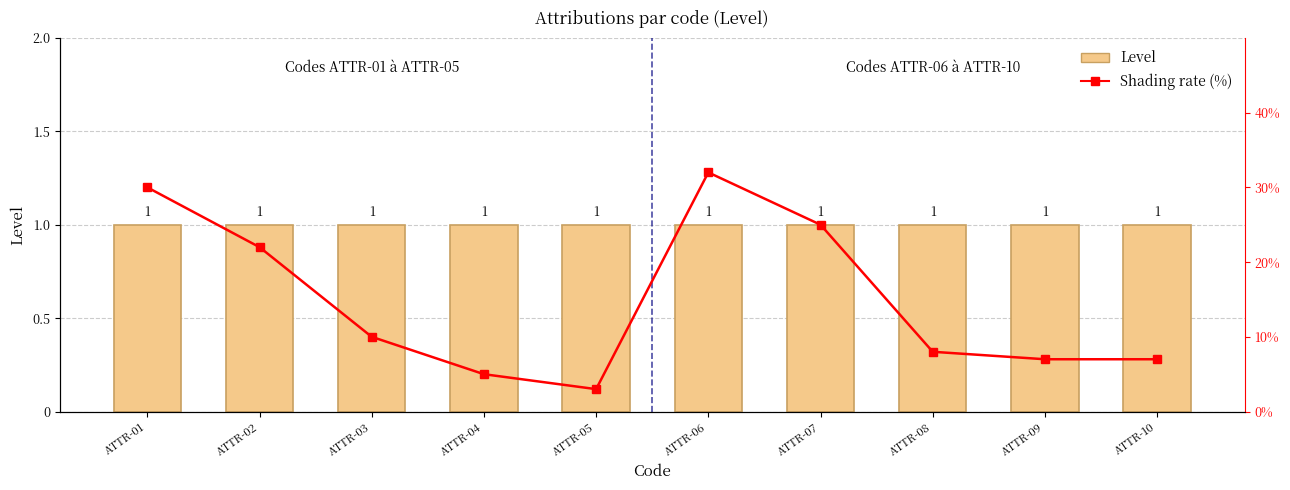

How many series are shown in this chart?

2